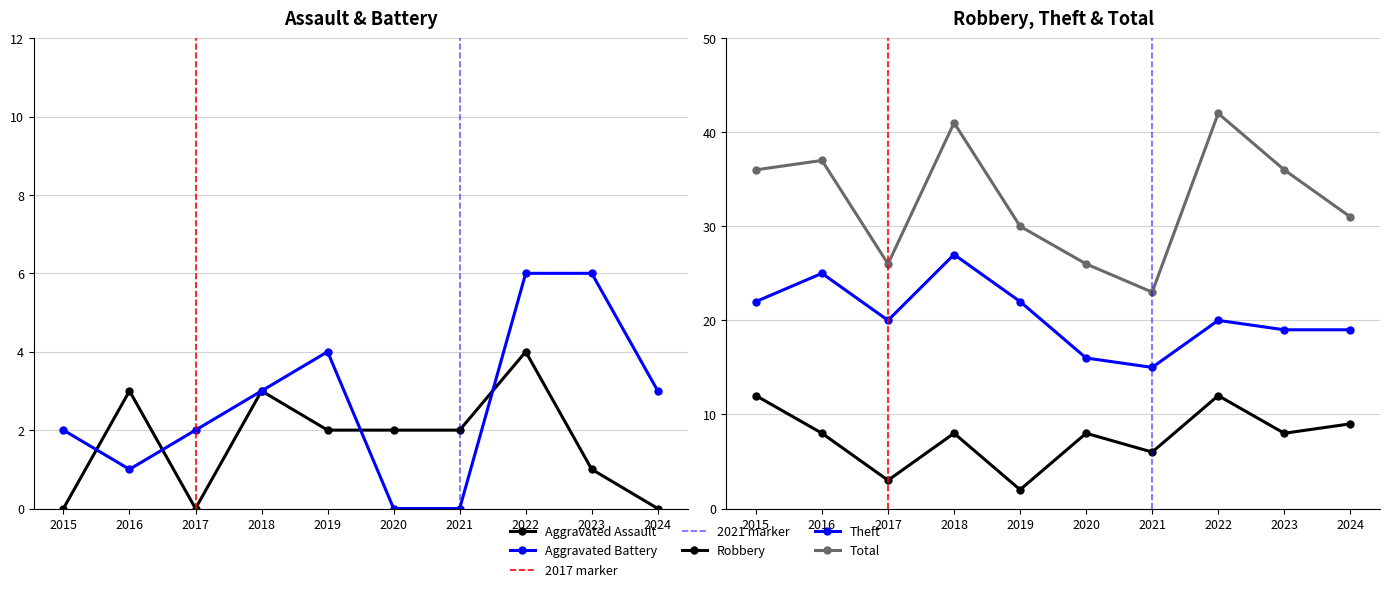

True or false: Total and Aggravated Assault cross at least once.

False